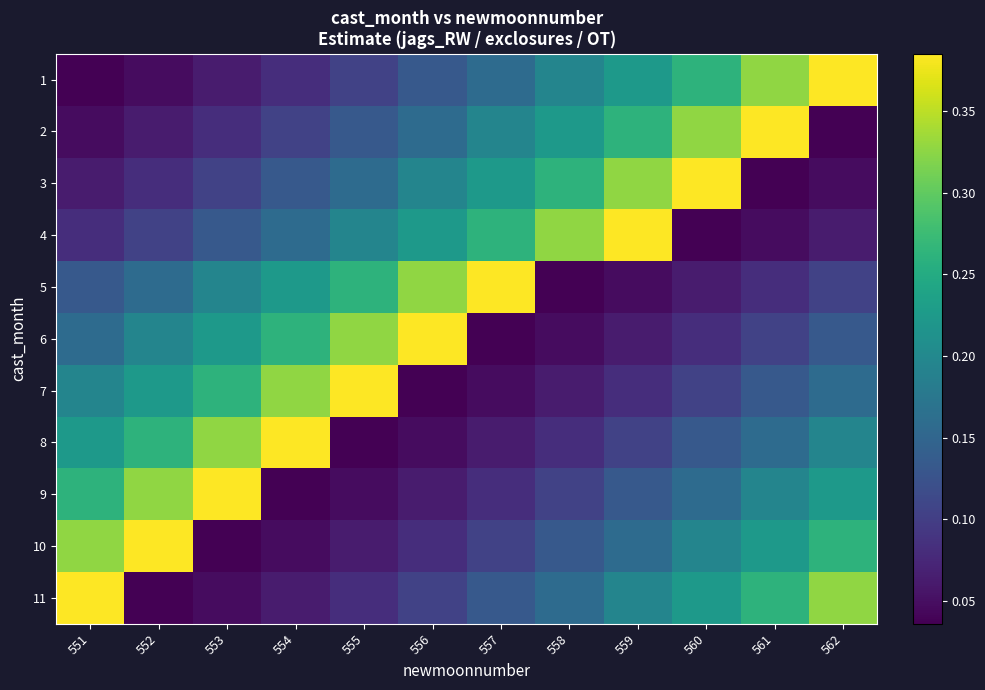

What is the greatest value displayed?

0.4